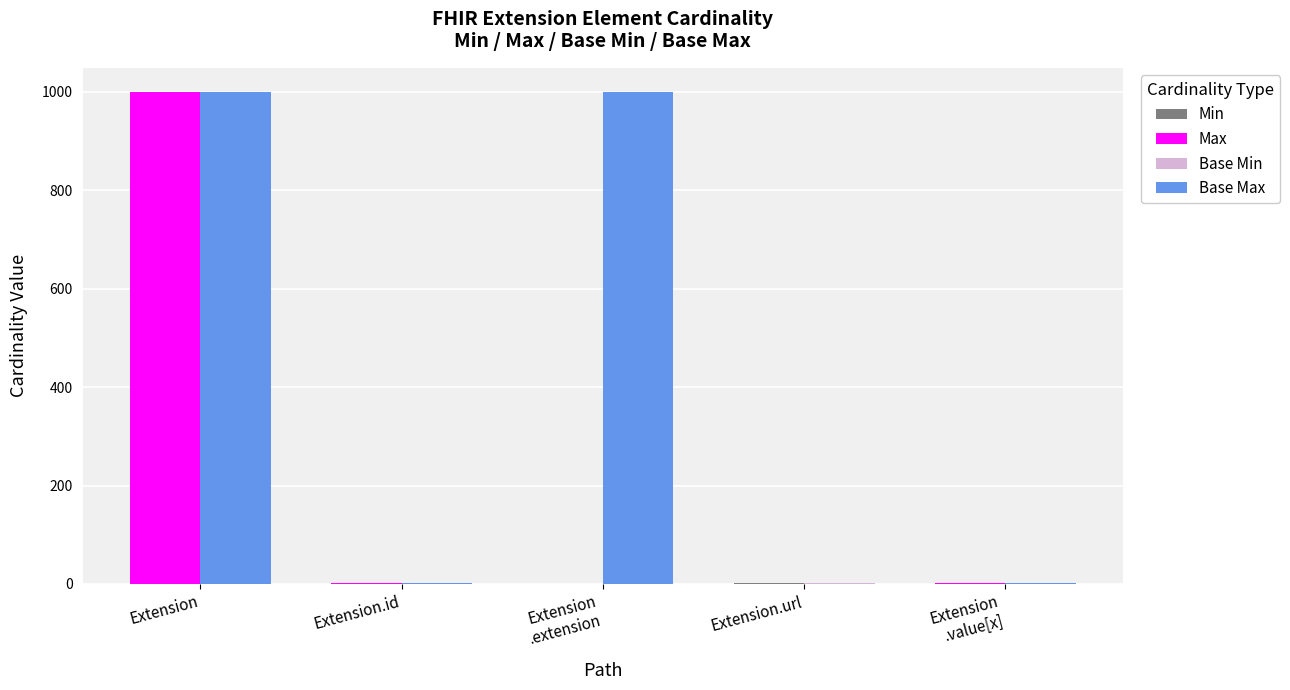

Which series has the largest range (max minus min)?

Max